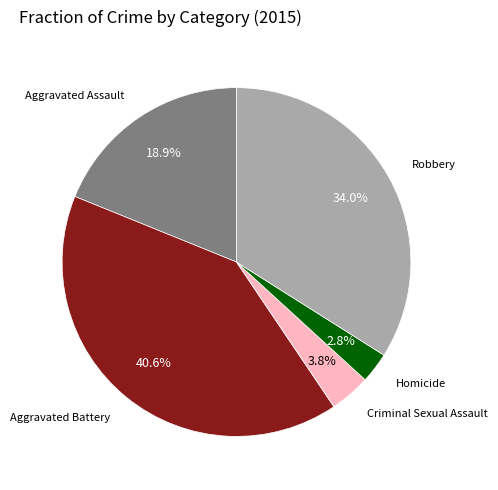

Does any single category account for the majority?

No